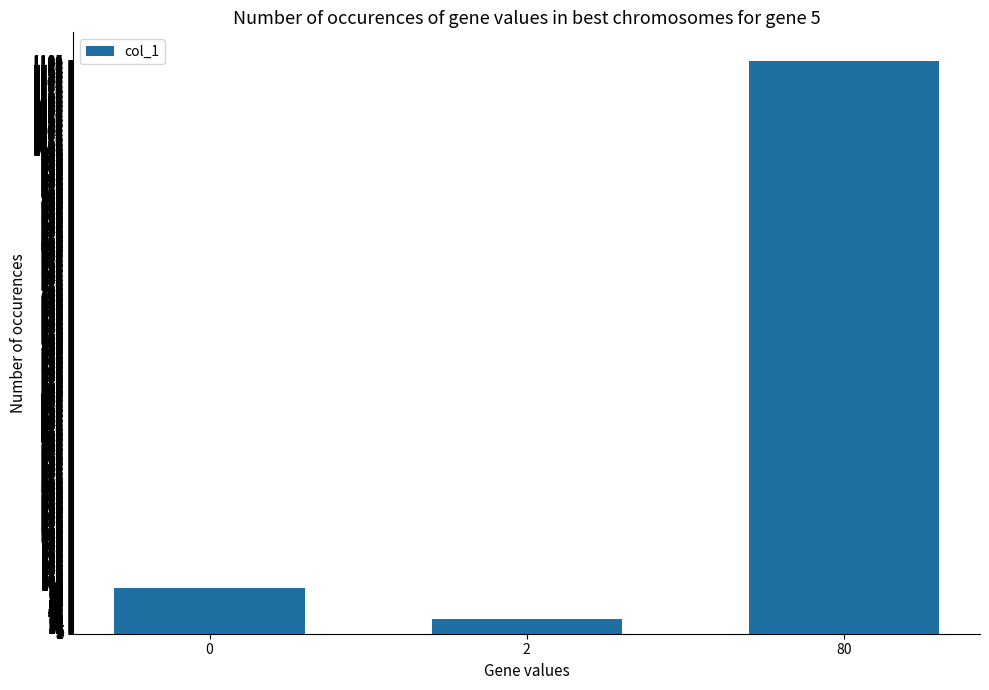

What is the change in value from 0 to 80?

+1090